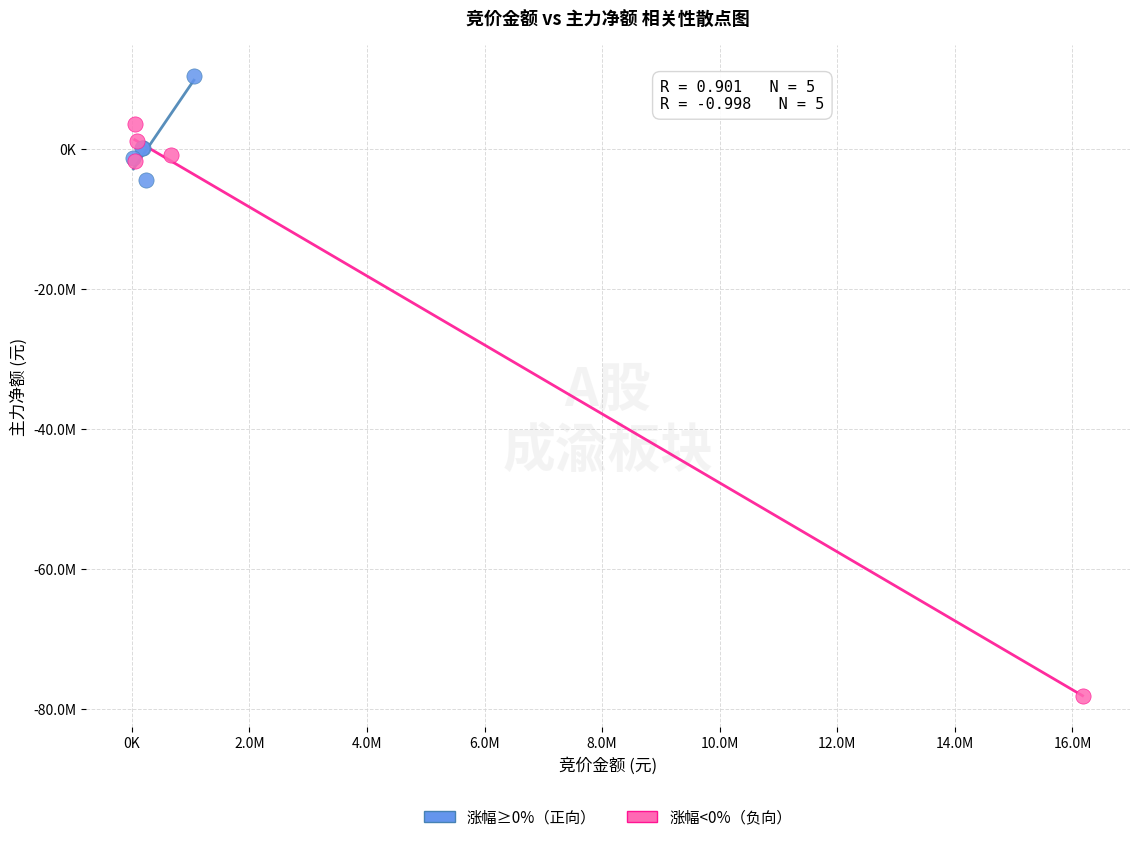

What are all the series names shown in the legend?

涨幅≥0%（正向）, 涨幅<0%（负向）